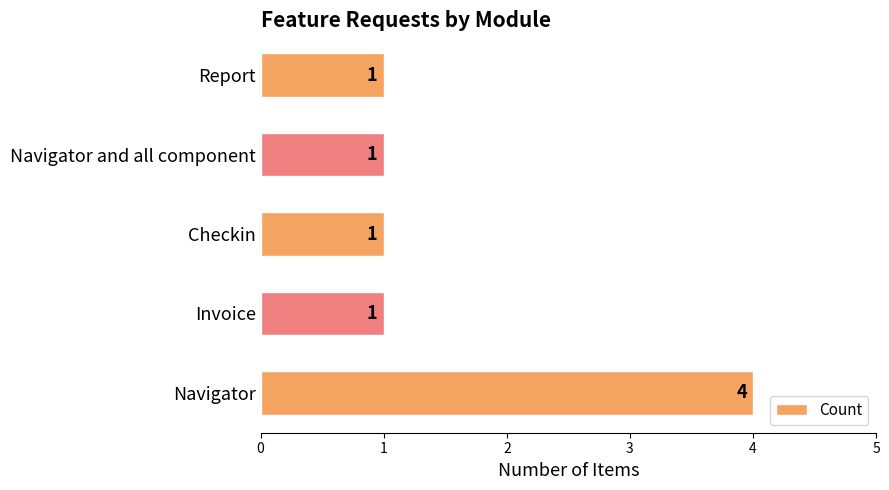

Reading top to bottom, what are all the values shown in this chart?

1	1	1	1	4